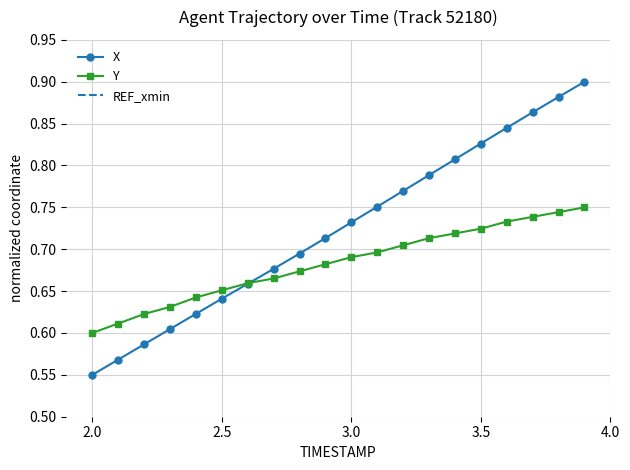

Count the X values in the range 0 to 1.

20